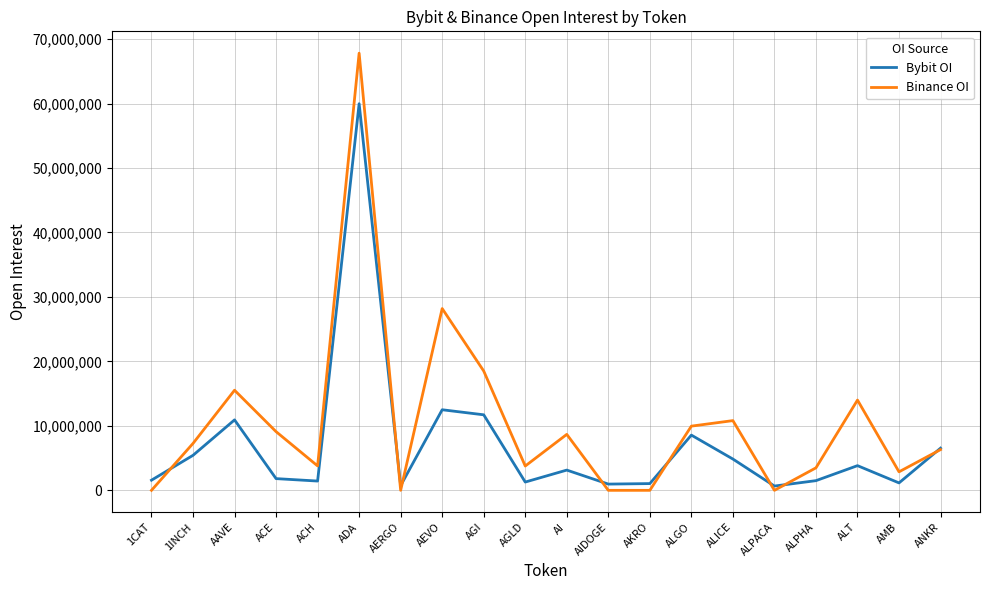

Rank the series by their average value, from lowest to highest.

Bybit OI, Binance OI